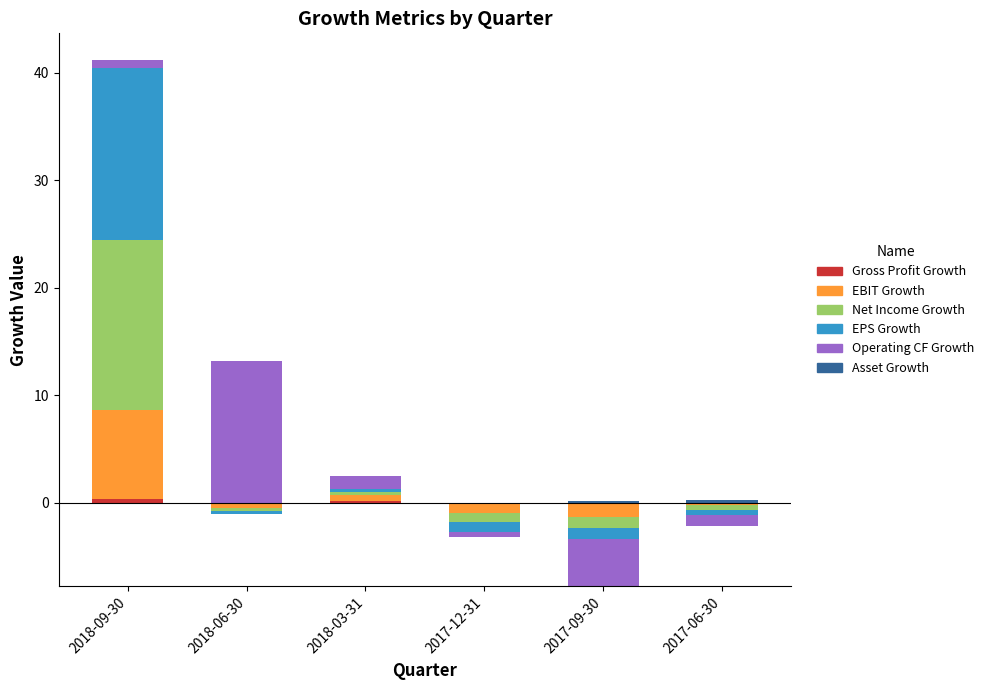

Which series changed the most between 2018-06-30 and 2017-06-30?

Operating CF Growth